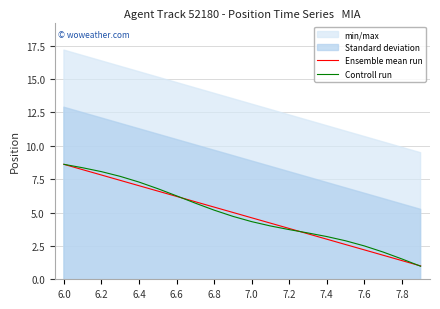

What is the highest value of the Ensemble mean run series?

8.6